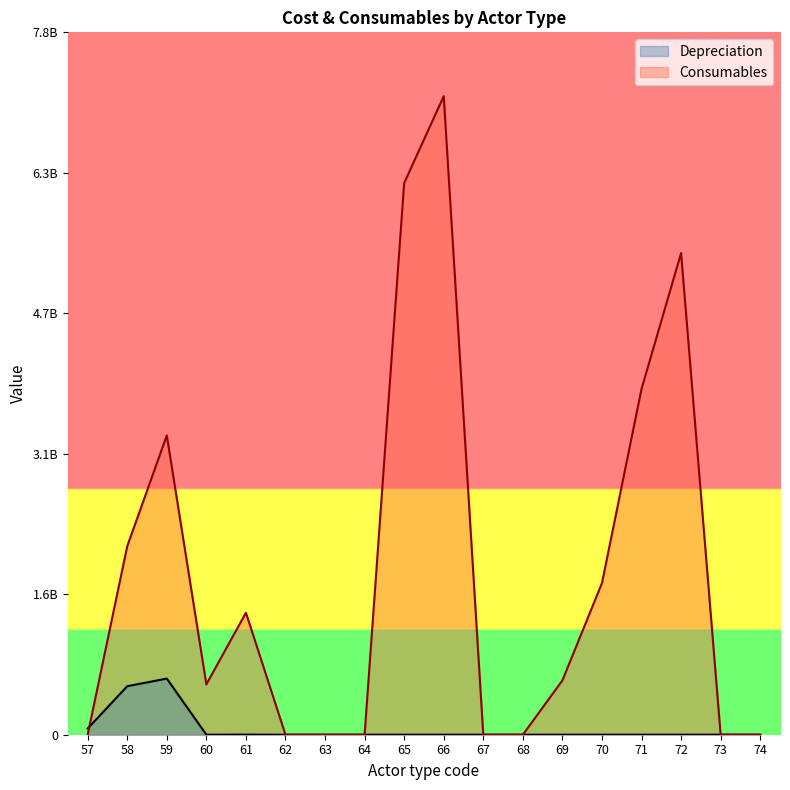

The Consumables series shows 6139246829.3 at 65. True or false?

True